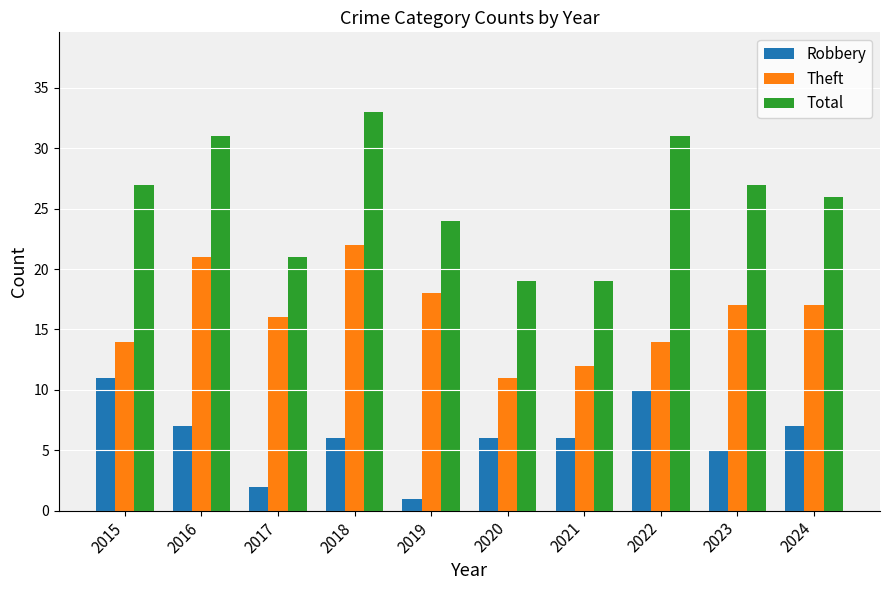

What is the value of the Theft bar at the 4th from the left?

22